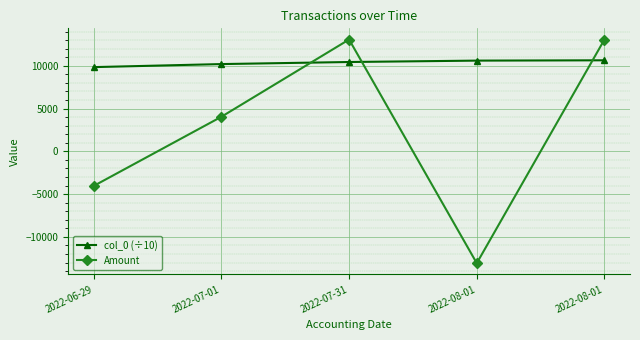

How many intersections are there between Amount and col_0 (÷10)?

3